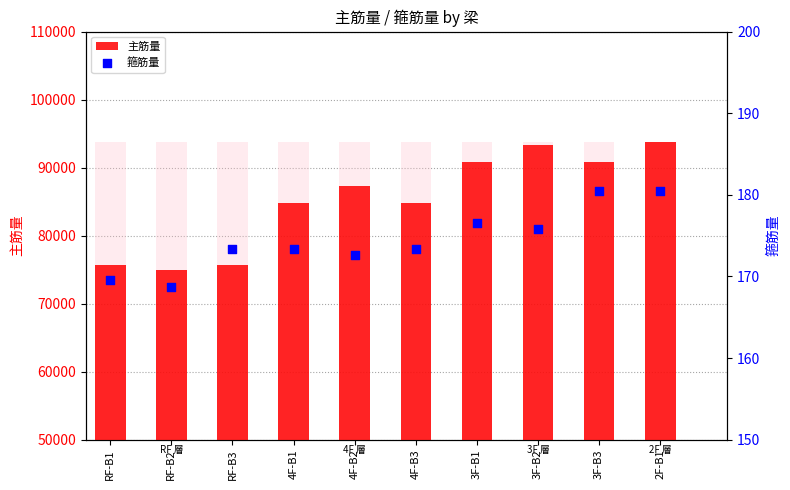

What is the total value across all series at 3F-B2?

187396.9